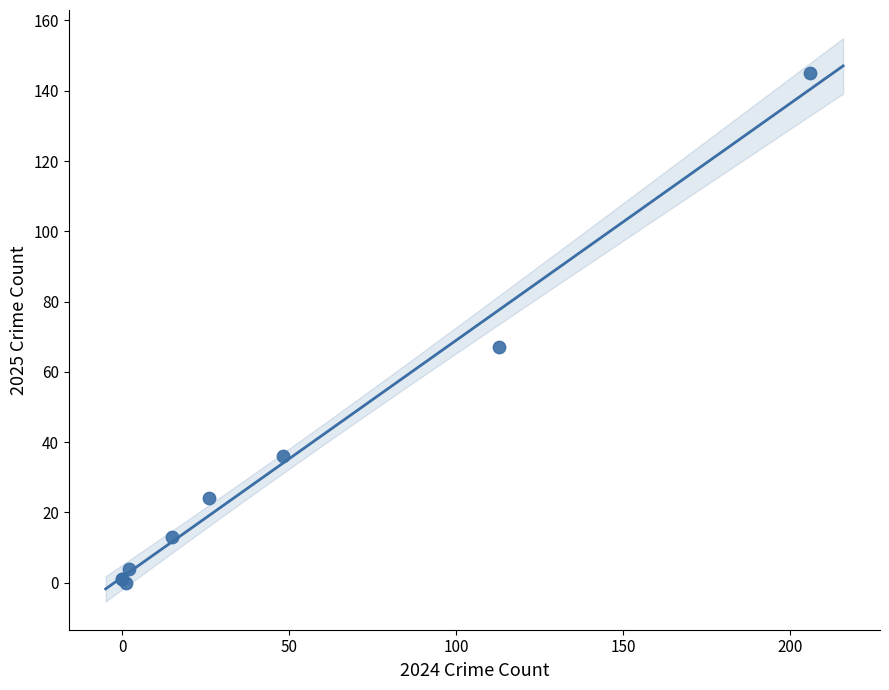

What Y value in the scatter plot is closest to 72?

67